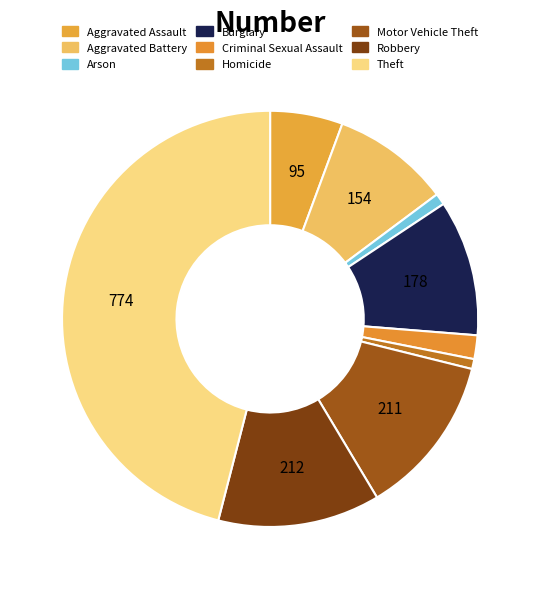

How many segments does this pie chart have?

9